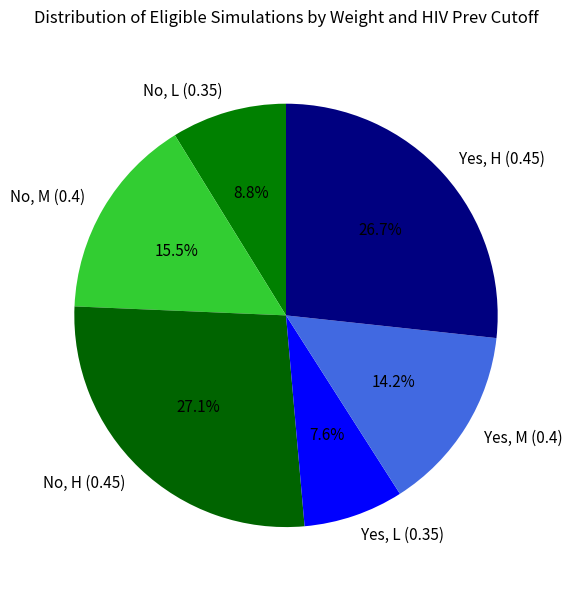

Which category has the smallest portion of the pie?

Yes, L (0.35)